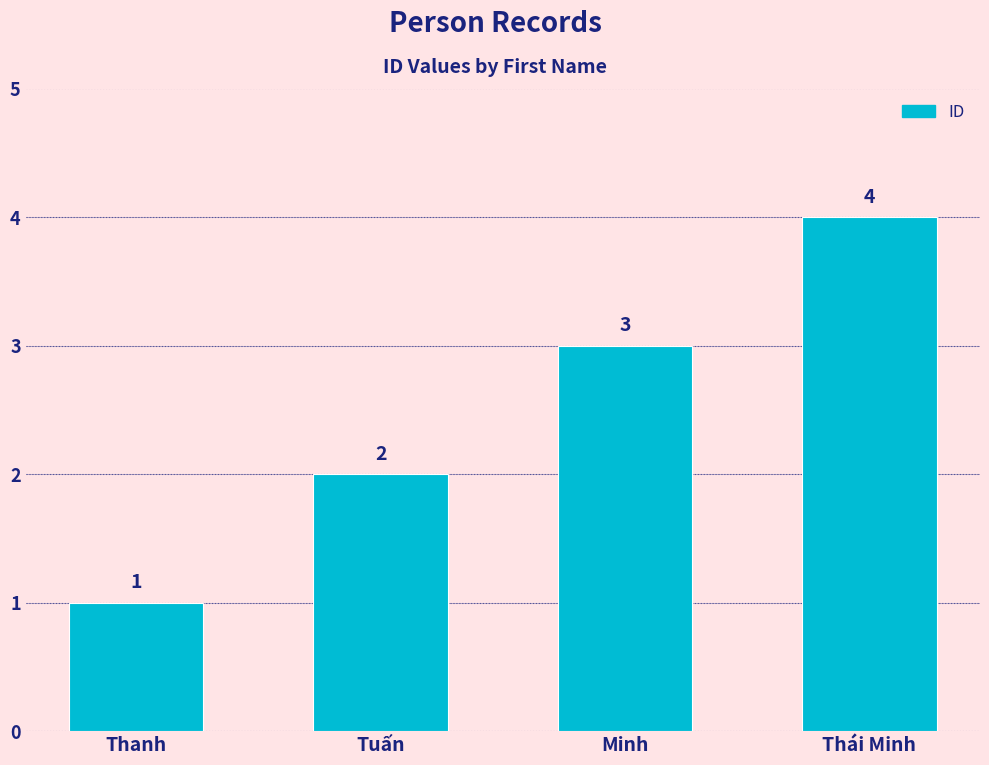

What is the difference between the maximum and minimum values?

3